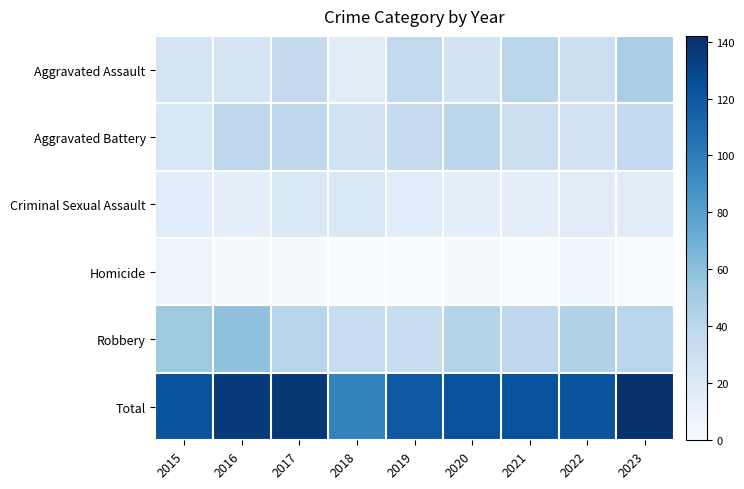

Reading left to right, list all the values displayed in this chart.

Aggravated Assault: 2015=25	2016=25	2017=36	2018=16	2019=37	2020=26	2021=40	2022=31	2023=48
Aggravated Battery: 2015=22	2016=39	2017=38	2018=27	2019=35	2020=40	2021=31	2022=27	2023=37
Criminal Sexual Assault: 2015=15	2016=13	2017=20	2018=21	2019=15	2020=13	2021=14	2022=16	2023=16
Homicide: 2015=8	2016=2	2017=2	2018=0	2019=0	2020=2	2021=1	2022=5	2023=1
Robbery: 2015=53	2016=58	2017=42	2018=33	2019=33	2020=43	2021=38	2022=44	2023=40
Total: 2015=123	2016=137	2017=138	2018=97	2019=120	2020=124	2021=124	2022=123	2023=142